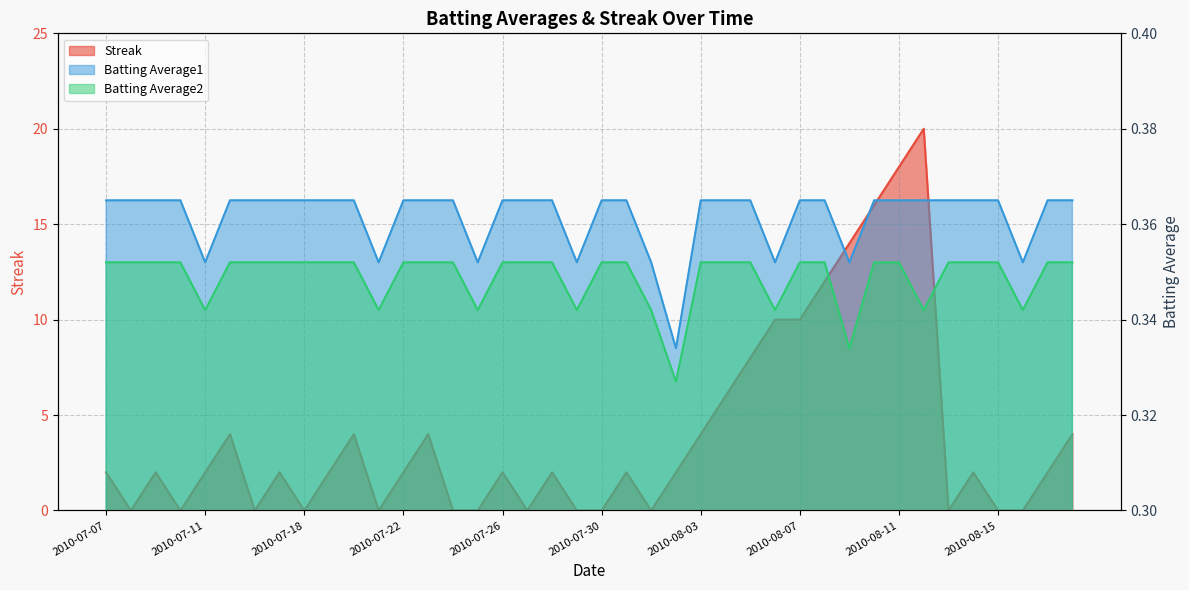

Reading left to right, list all the values displayed in this chart.

Streak: 2010-07-07=2.0	2010-07-08=0.0	2010-07-09=2.0	2010-07-10=0.0	2010-07-11=2.0	2010-07-15=4.0	2010-07-16=0.0	2010-07-17=2.0	2010-07-18=0.0	2010-07-19=2.0	2010-07-20=4.0	2010-07-21=0.0	2010-07-22=2.0	2010-07-23=4.0	2010-07-24=0.0	2010-07-25=0.0	2010-07-26=2.0	2010-07-27=0.0	2010-07-28=2.0	2010-07-29=0.0	2010-07-30=0.0	2010-07-31=2.0	2010-08-01=0.0	2010-08-02=2.0	2010-08-03=4.0	2010-08-04=6.0	2010-08-05=8.0	2010-08-06=10.0	2010-08-07=10.0	2010-08-08=12.0	2010-08-09=14.0	2010-08-10=16.0	2010-08-11=18.0	2010-08-12=20.0	2010-08-13=0.0	2010-08-14=2.0	2010-08-15=0.0	2010-08-16=0.0	2010-08-17=2.0	2010-08-18=4.0
Batting Average1: 2010-07-07=0.4	2010-07-08=0.4	2010-07-09=0.4	2010-07-10=0.4	2010-07-11=0.4	2010-07-15=0.4	2010-07-16=0.4	2010-07-17=0.4	2010-07-18=0.4	2010-07-19=0.4	2010-07-20=0.4	2010-07-21=0.4	2010-07-22=0.4	2010-07-23=0.4	2010-07-24=0.4	2010-07-25=0.4	2010-07-26=0.4	2010-07-27=0.4	2010-07-28=0.4	2010-07-29=0.4	2010-07-30=0.4	2010-07-31=0.4	2010-08-01=0.4	2010-08-02=0.3	2010-08-03=0.4	2010-08-04=0.4	2010-08-05=0.4	2010-08-06=0.4	2010-08-07=0.4	2010-08-08=0.4	2010-08-09=0.4	2010-08-10=0.4	2010-08-11=0.4	2010-08-12=0.4	2010-08-13=0.4	2010-08-14=0.4	2010-08-15=0.4	2010-08-16=0.4	2010-08-17=0.4	2010-08-18=0.4
Batting Average2: 2010-07-07=0.4	2010-07-08=0.4	2010-07-09=0.4	2010-07-10=0.4	2010-07-11=0.3	2010-07-15=0.4	2010-07-16=0.4	2010-07-17=0.4	2010-07-18=0.4	2010-07-19=0.4	2010-07-20=0.4	2010-07-21=0.3	2010-07-22=0.4	2010-07-23=0.4	2010-07-24=0.4	2010-07-25=0.3	2010-07-26=0.4	2010-07-27=0.4	2010-07-28=0.4	2010-07-29=0.3	2010-07-30=0.4	2010-07-31=0.4	2010-08-01=0.3	2010-08-02=0.3	2010-08-03=0.4	2010-08-04=0.4	2010-08-05=0.4	2010-08-06=0.3	2010-08-07=0.4	2010-08-08=0.4	2010-08-09=0.3	2010-08-10=0.4	2010-08-11=0.4	2010-08-12=0.3	2010-08-13=0.4	2010-08-14=0.4	2010-08-15=0.4	2010-08-16=0.3	2010-08-17=0.4	2010-08-18=0.4